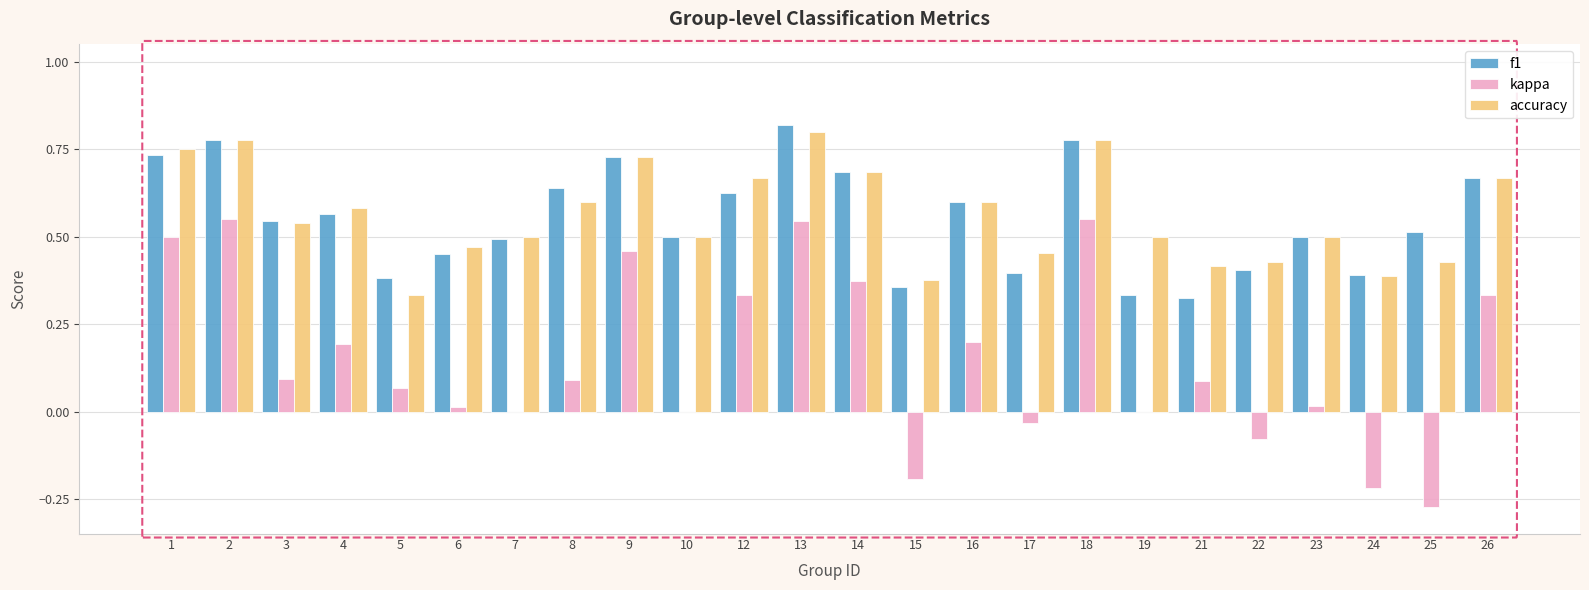

What is the sum of all accuracy values?

13.5